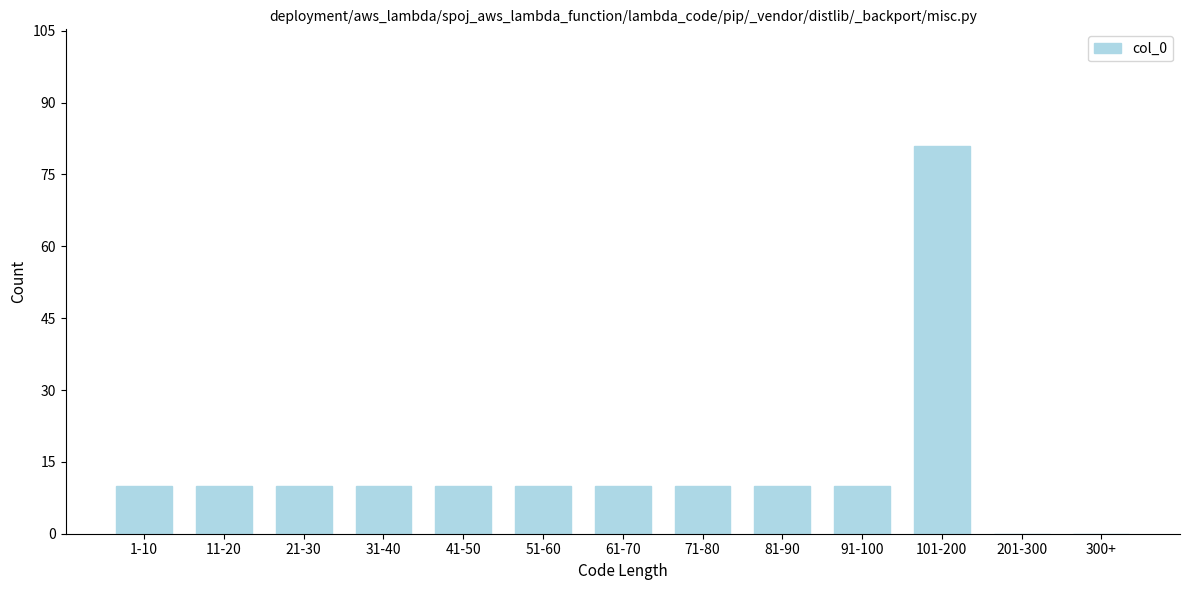

Reading left to right, extract all data points from this chart.

1-10=10	11-20=10	21-30=10	31-40=10	41-50=10	51-60=10	61-70=10	71-80=10	81-90=10	91-100=10	101-200=81	201-300=0	300+=0